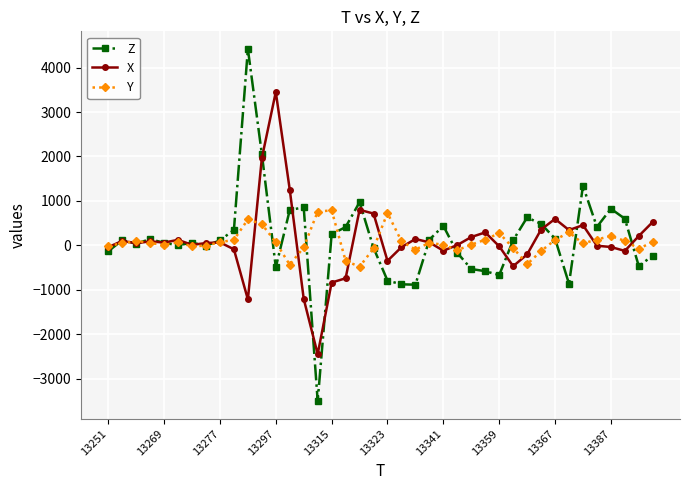

Count the number of data series in this chart.

3